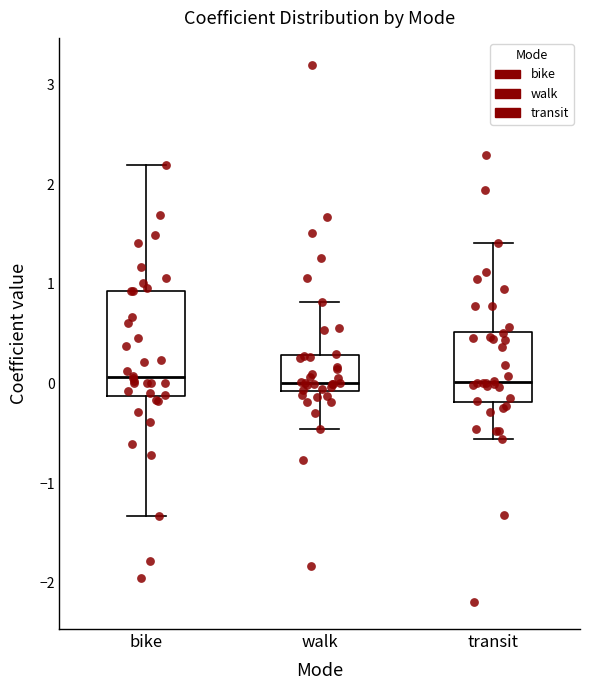

Reading left to right, read every box against the y-axis: the position of its median line, the range the box covers, and the ends of its whiskers. The values are not printed on the chart, so give them approximately, as read against the axis.

bike: median 0.1, box -0.1 to 0.9, whiskers -1.3 to 2.2
walk: median 0.0, box -0.1 to 0.3, whiskers -0.5 to 0.8
transit: median 0.0, box -0.2 to 0.5, whiskers -0.6 to 1.4